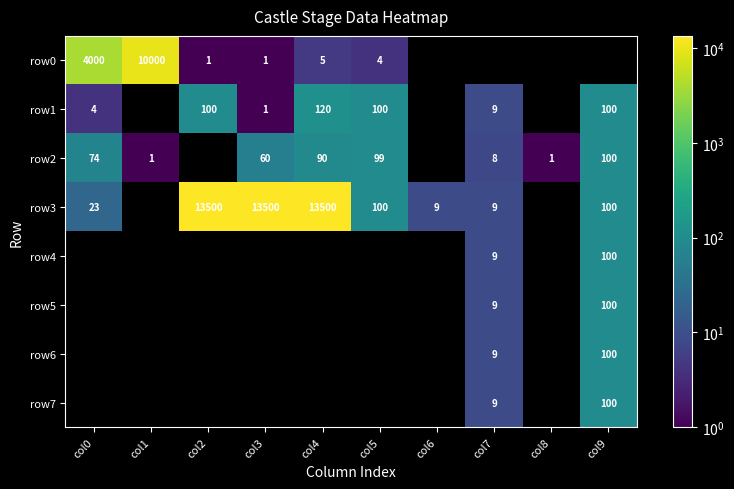

At how many categories does at least one series exceed 810?

5